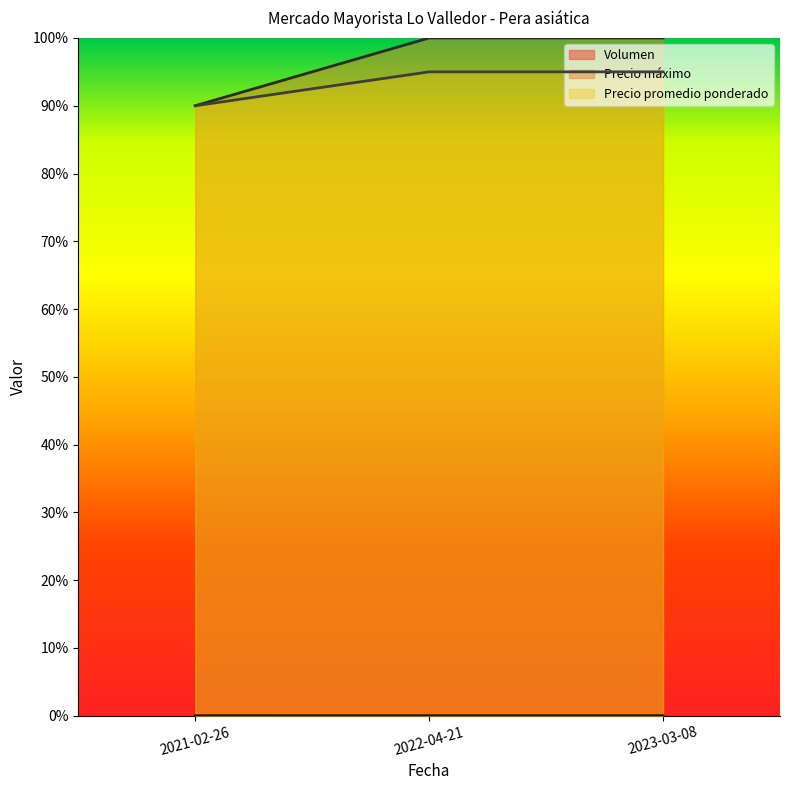

What is the value of the Precio máximo point at the 2nd from the left?

1.0